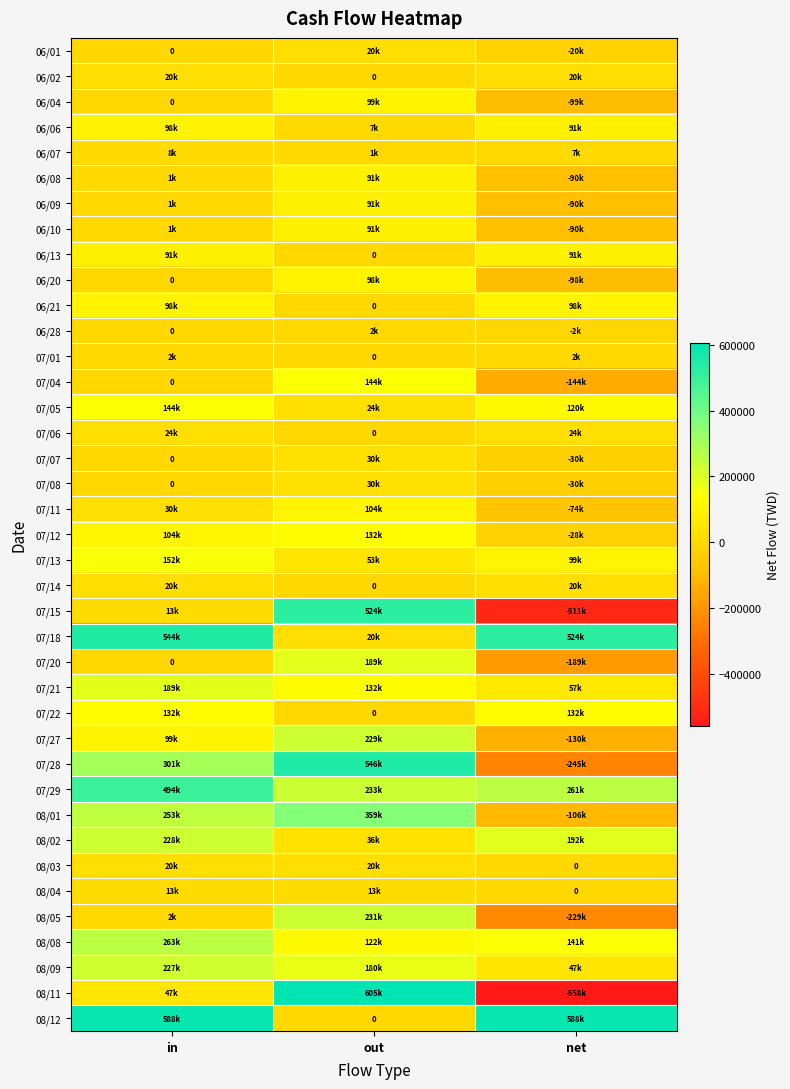

How many positive values does the 08/03 series have?

2